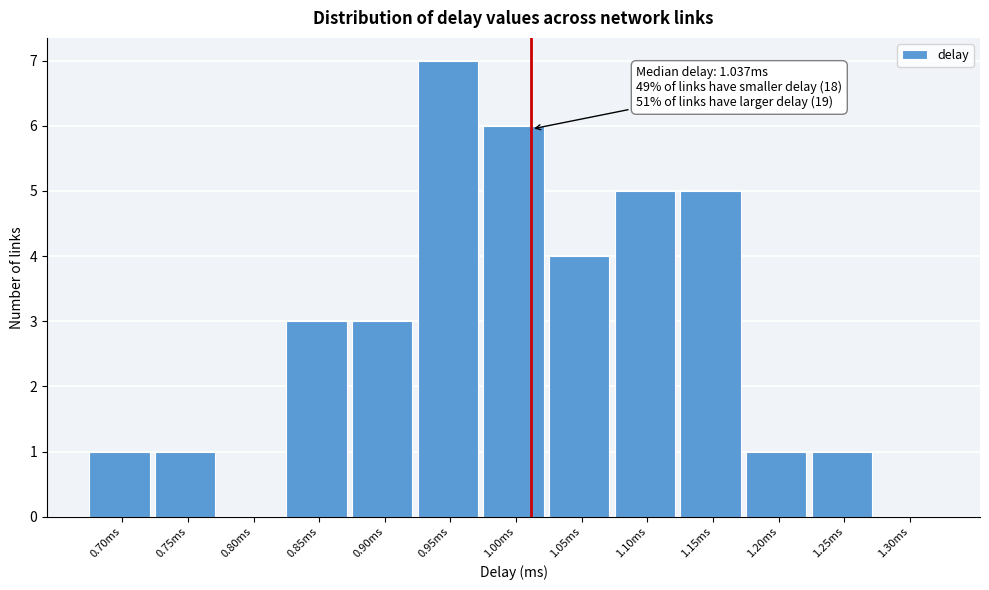

Reading left to right, list all the values displayed in this chart.

0.70ms=1	0.75ms=1	0.80ms=0	0.85ms=3	0.90ms=3	0.95ms=7	1.00ms=6	1.05ms=4	1.10ms=5	1.15ms=5	1.20ms=1	1.25ms=1	1.30ms=0